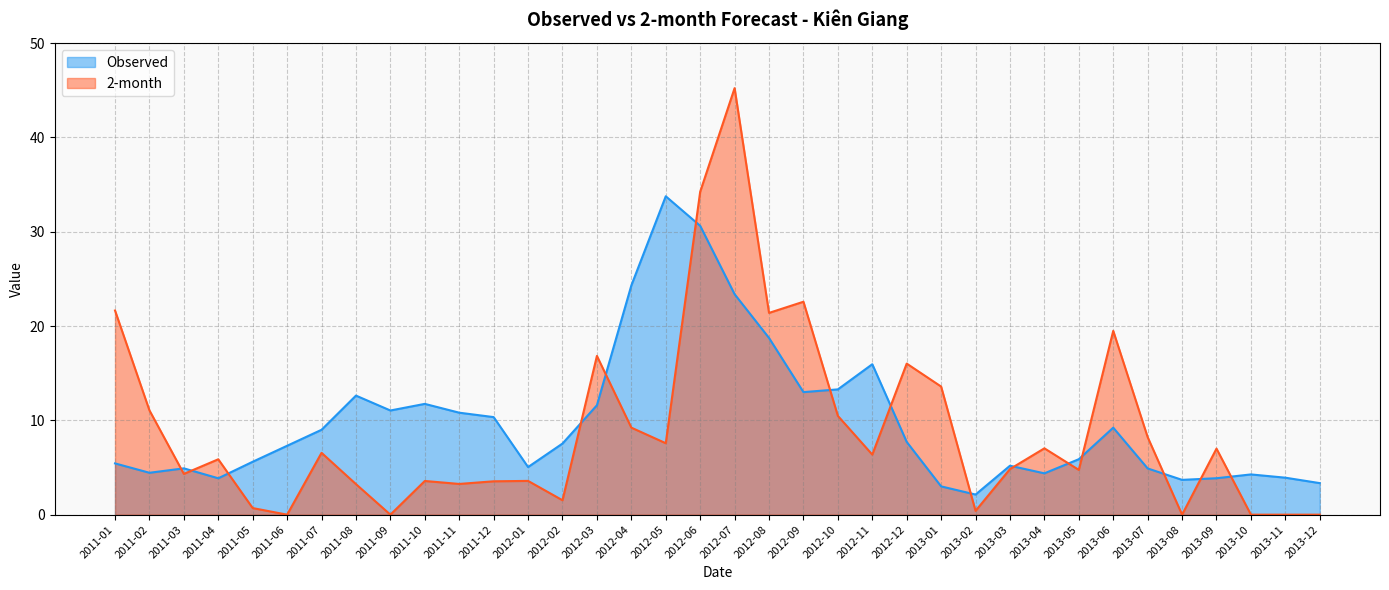

What is the difference between the second highest and minimum values in the Observed series?

28.5